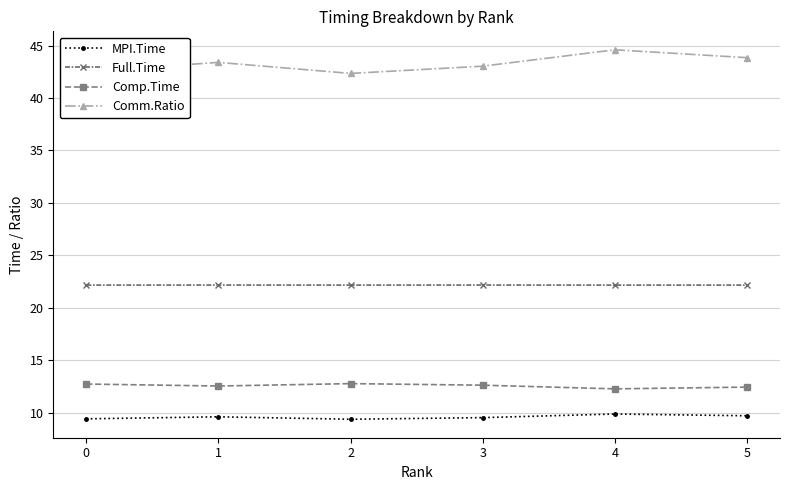

In Comm.Ratio, how many points are lower than both neighbors (excluding endpoints)?

1